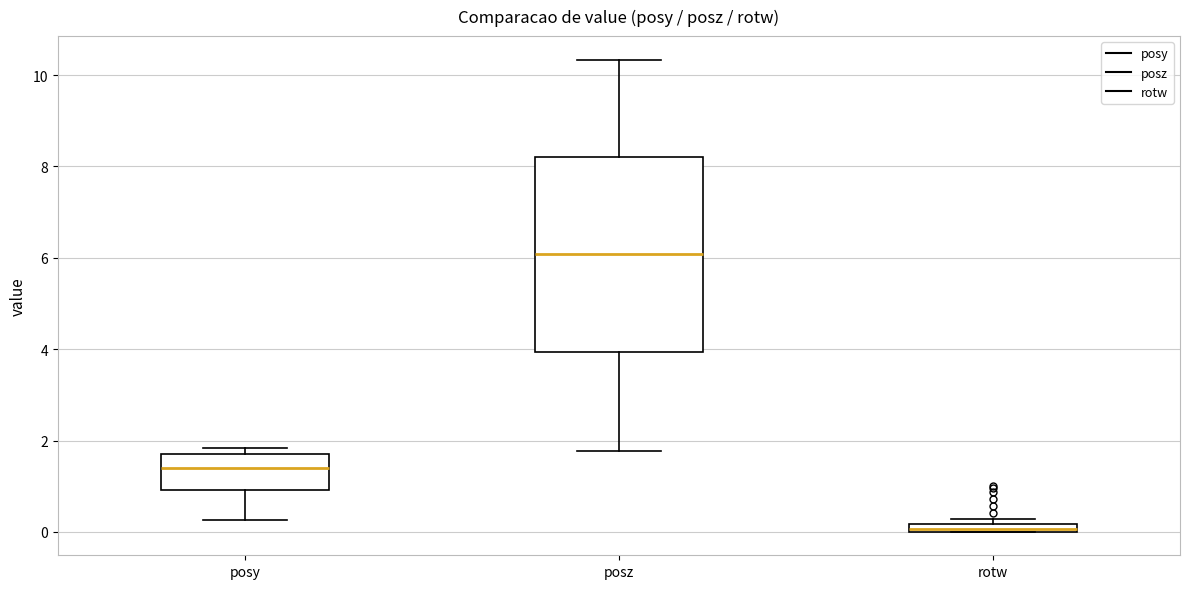

Where is the upper edge of the box for posz on the y-axis? The values are not printed on the chart, so give them approximately, as read against the axis.

8.2